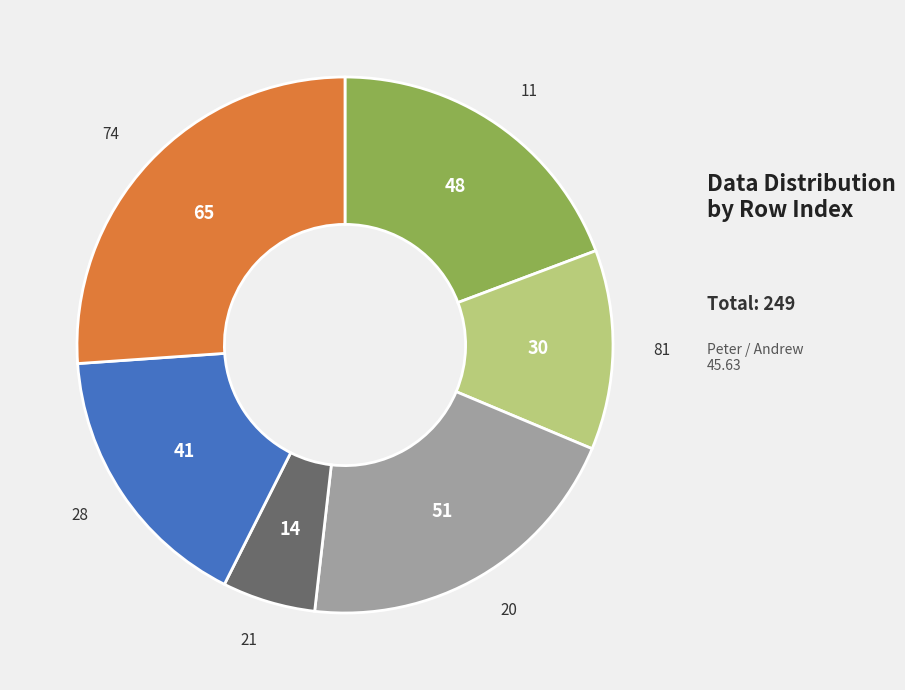

Count the number of slices in the pie.

6